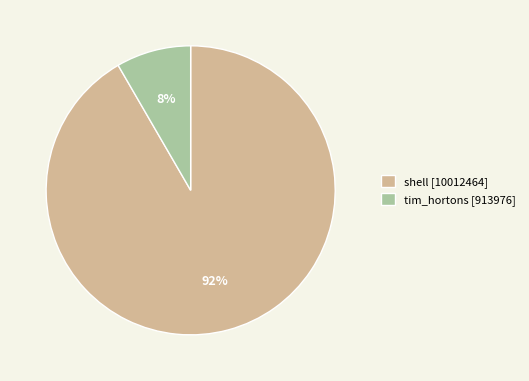

How many slices are in this pie chart?

2